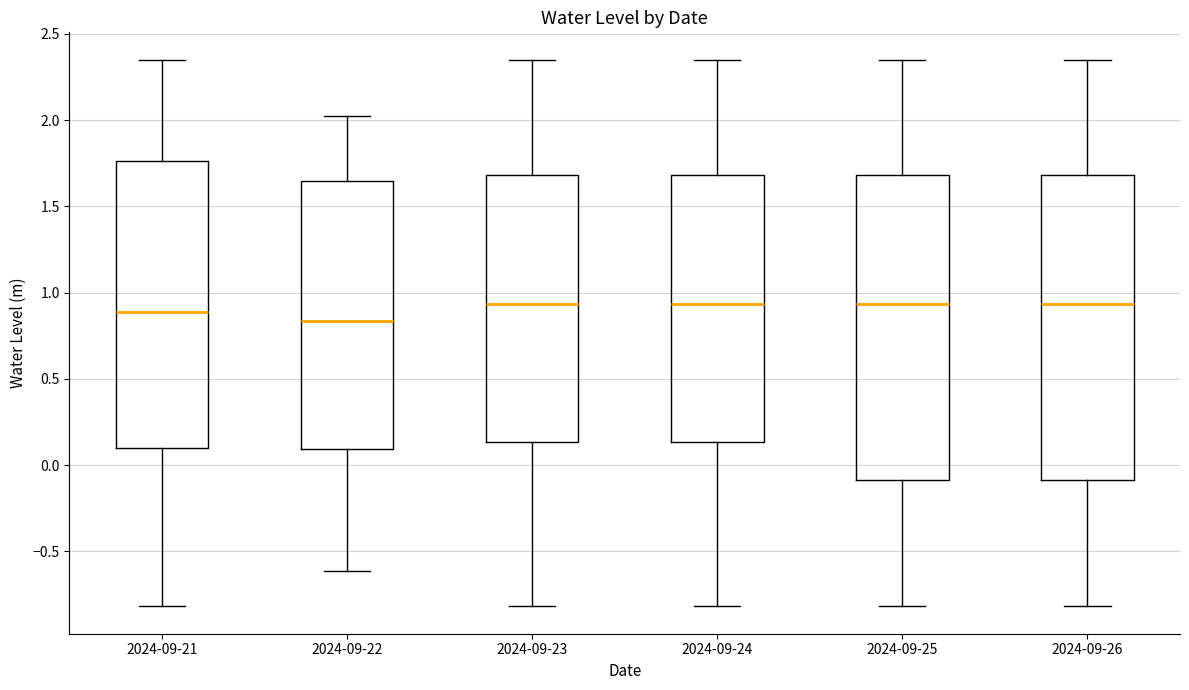

Reading left to right, transcribe this box plot: for each box, give where its median line is, the range the box spans, and where its two whiskers end, as read against the y-axis. The values are not printed on the chart, so give them approximately, as read against the axis.

2024-09-21: median 0.90, box 0.10 to 1.75, whiskers -0.80 to 2.35
2024-09-22: median 0.85, box 0.10 to 1.65, whiskers -0.60 to 2.05
2024-09-23: median 0.95, box 0.15 to 1.70, whiskers -0.80 to 2.35
2024-09-24: median 0.95, box 0.15 to 1.70, whiskers -0.80 to 2.35
2024-09-25: median 0.95, box -0.10 to 1.70, whiskers -0.80 to 2.35
2024-09-26: median 0.95, box -0.10 to 1.70, whiskers -0.80 to 2.35